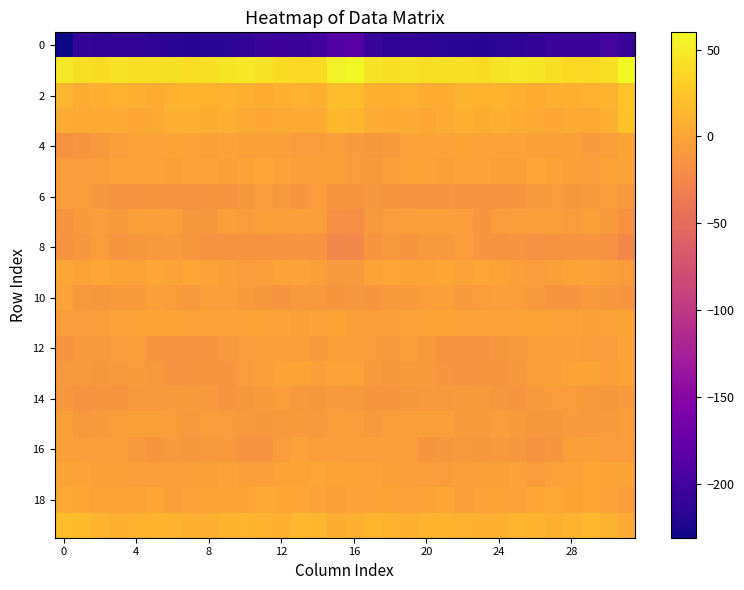

What is the maximum value shown in the chart?

59.9